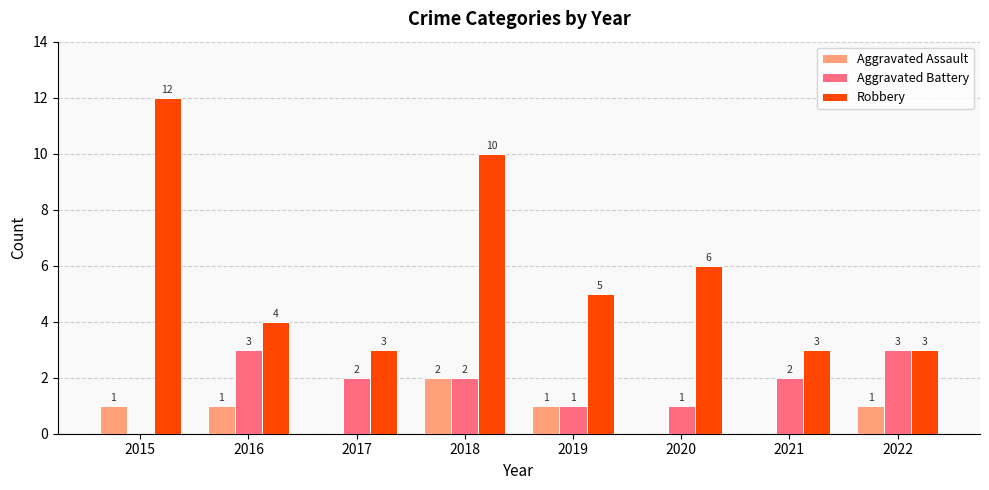

Count the number of categories in the chart.

8